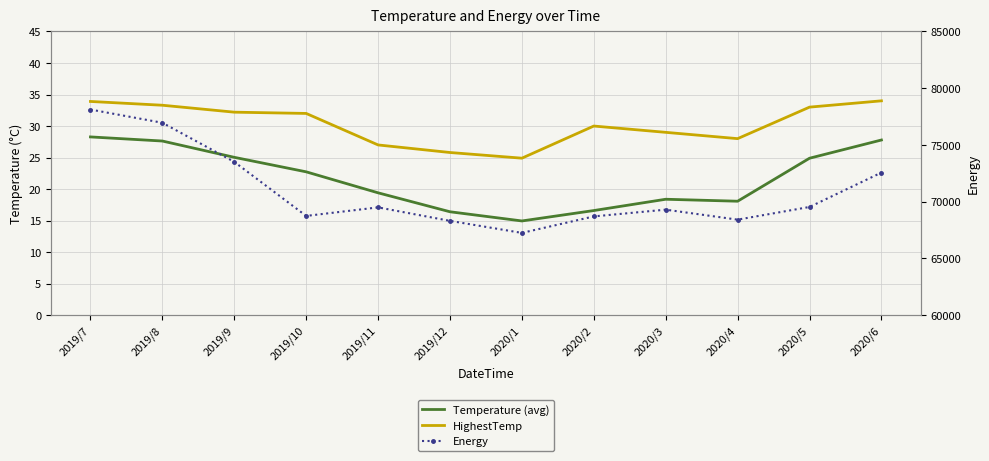

Which series has the largest total across all categories?

Energy